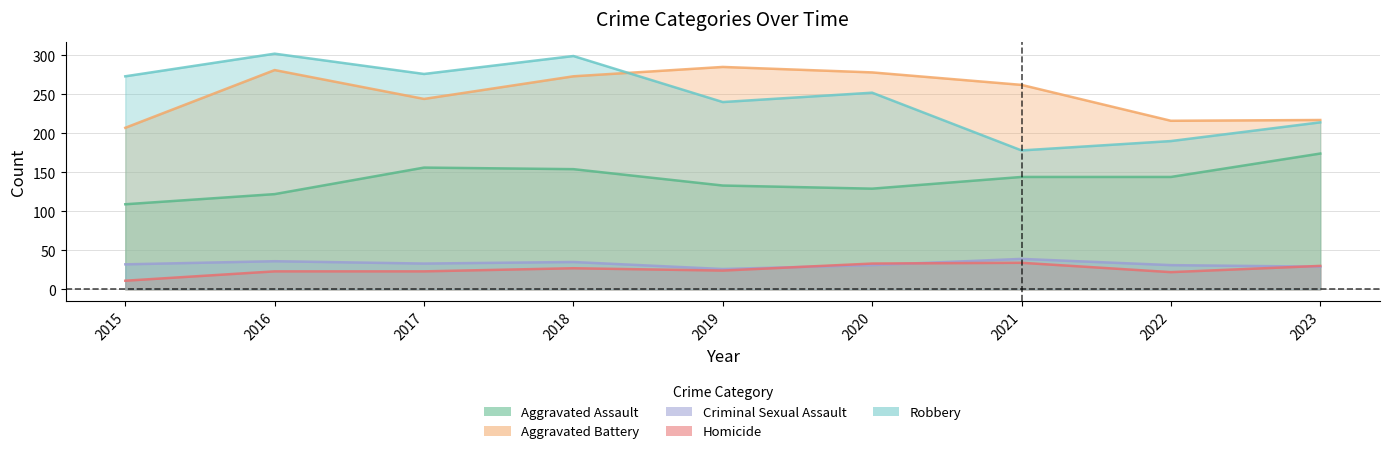

What are all the series names shown in the legend?

Aggravated Assault, Aggravated Battery, Criminal Sexual Assault, Homicide, Robbery